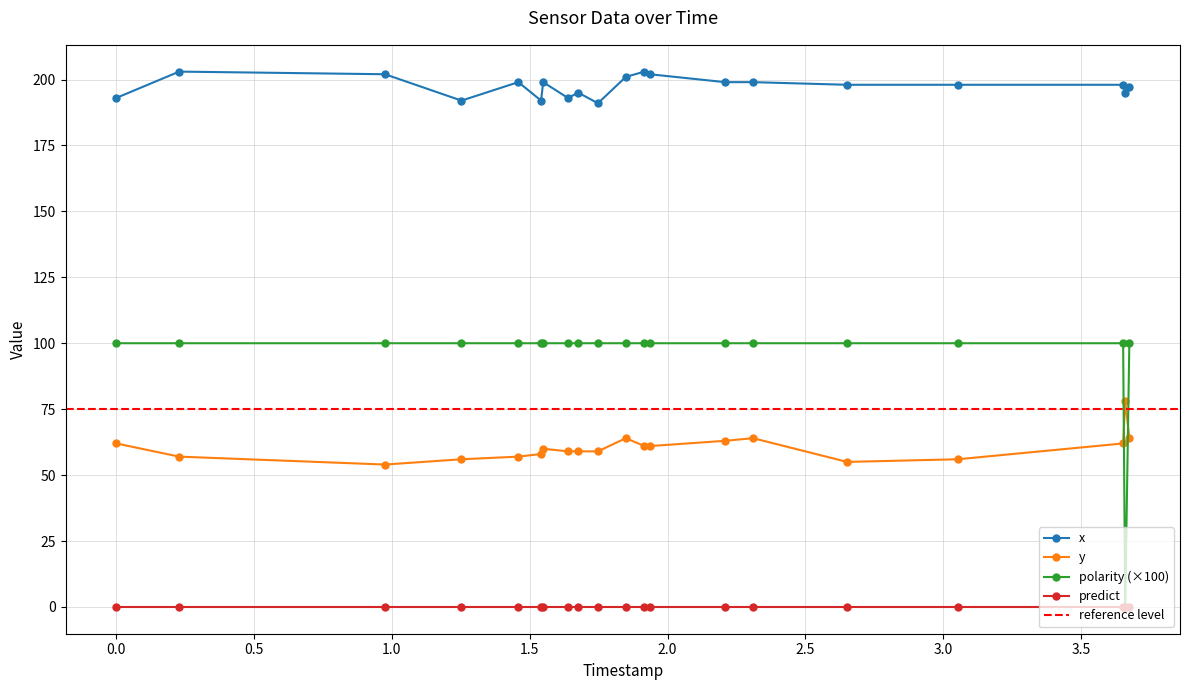

Does the chart have visible grid lines?

Yes